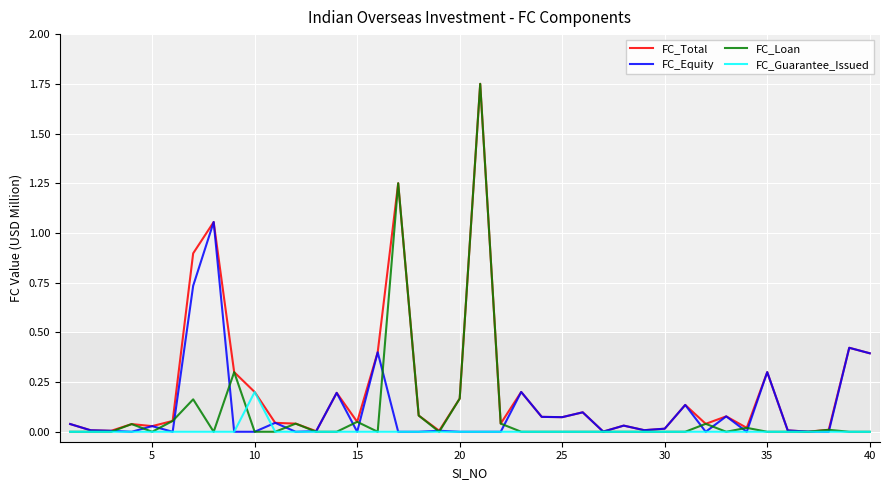

Which series has the largest range (max minus min)?

FC_Loan